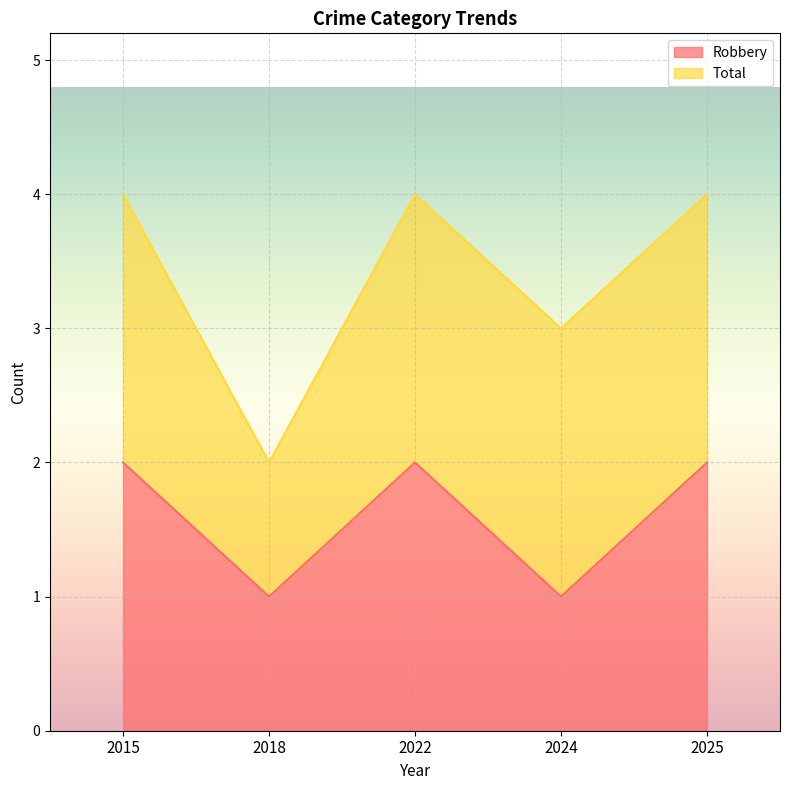

What is the difference between the values at 2018 and 2025?

1